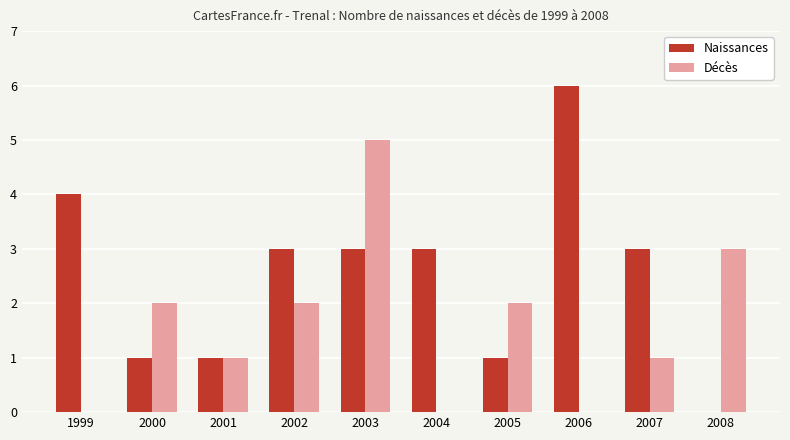

How many groups of bars are there?

10